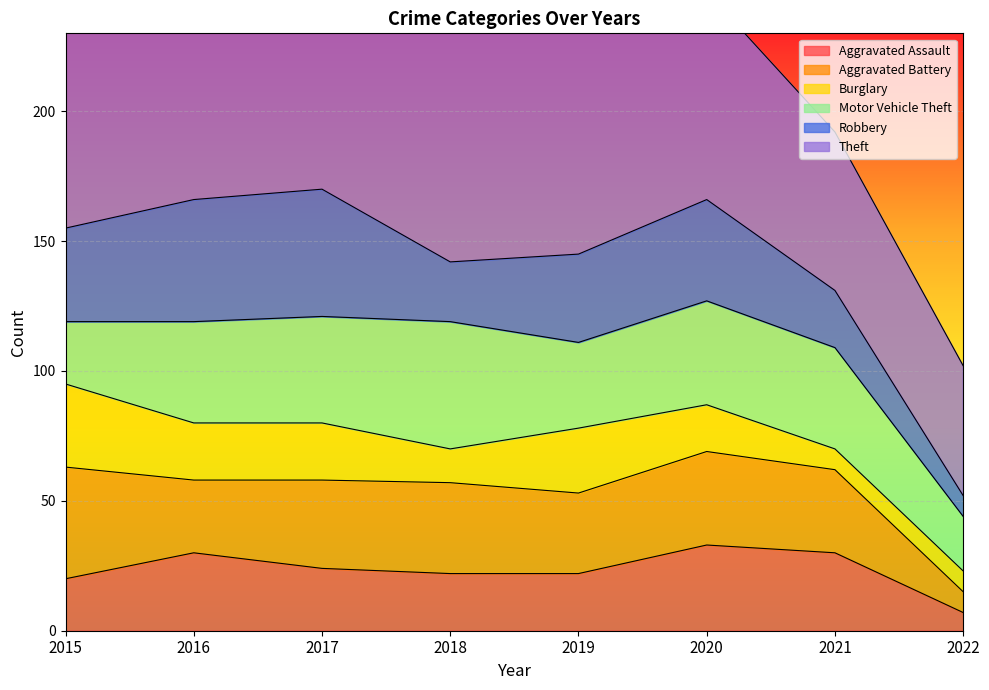

Where do Aggravated Assault and Aggravated Battery first cross each other?

2015 and 2016